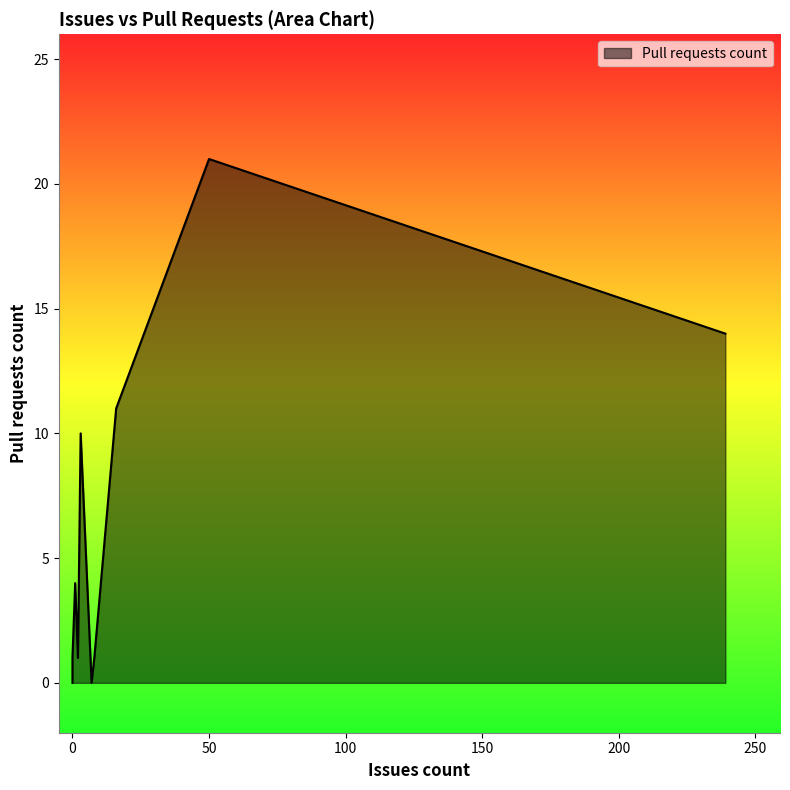

What is the difference between the second highest and second lowest values?

14